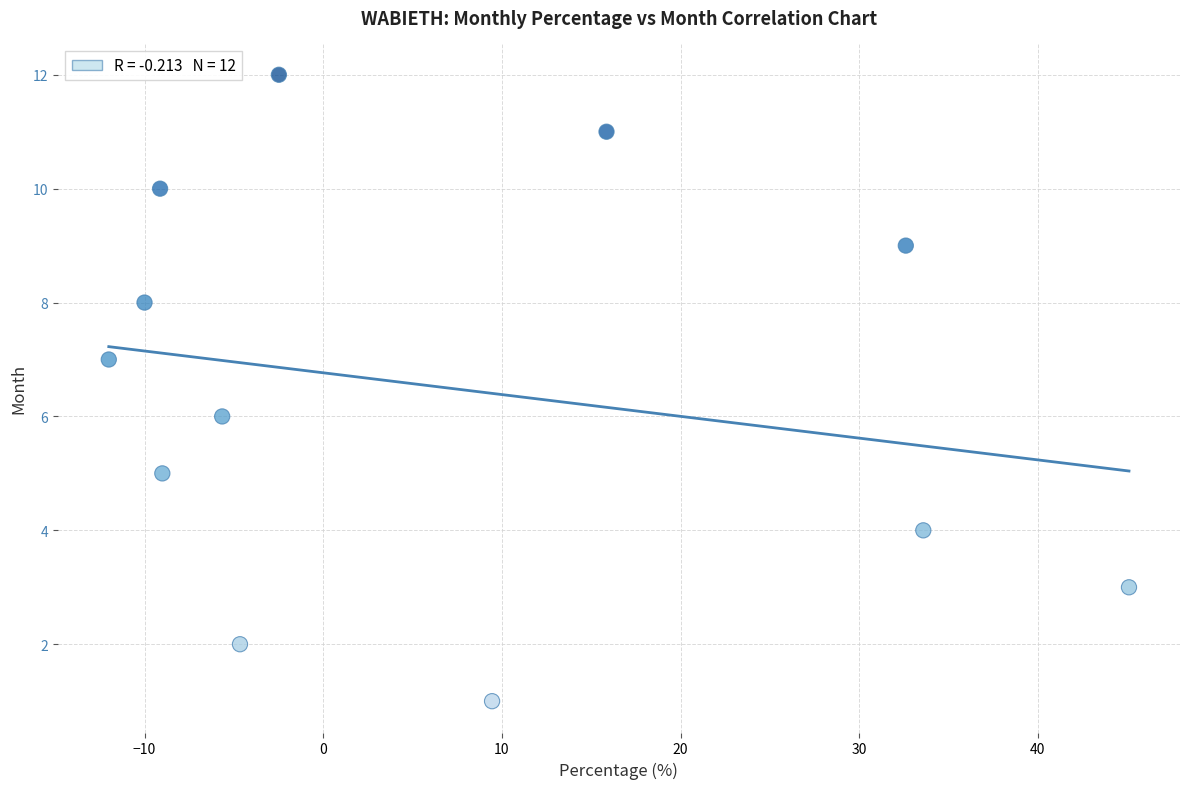

What is the range of Y values (max minus min)?

11